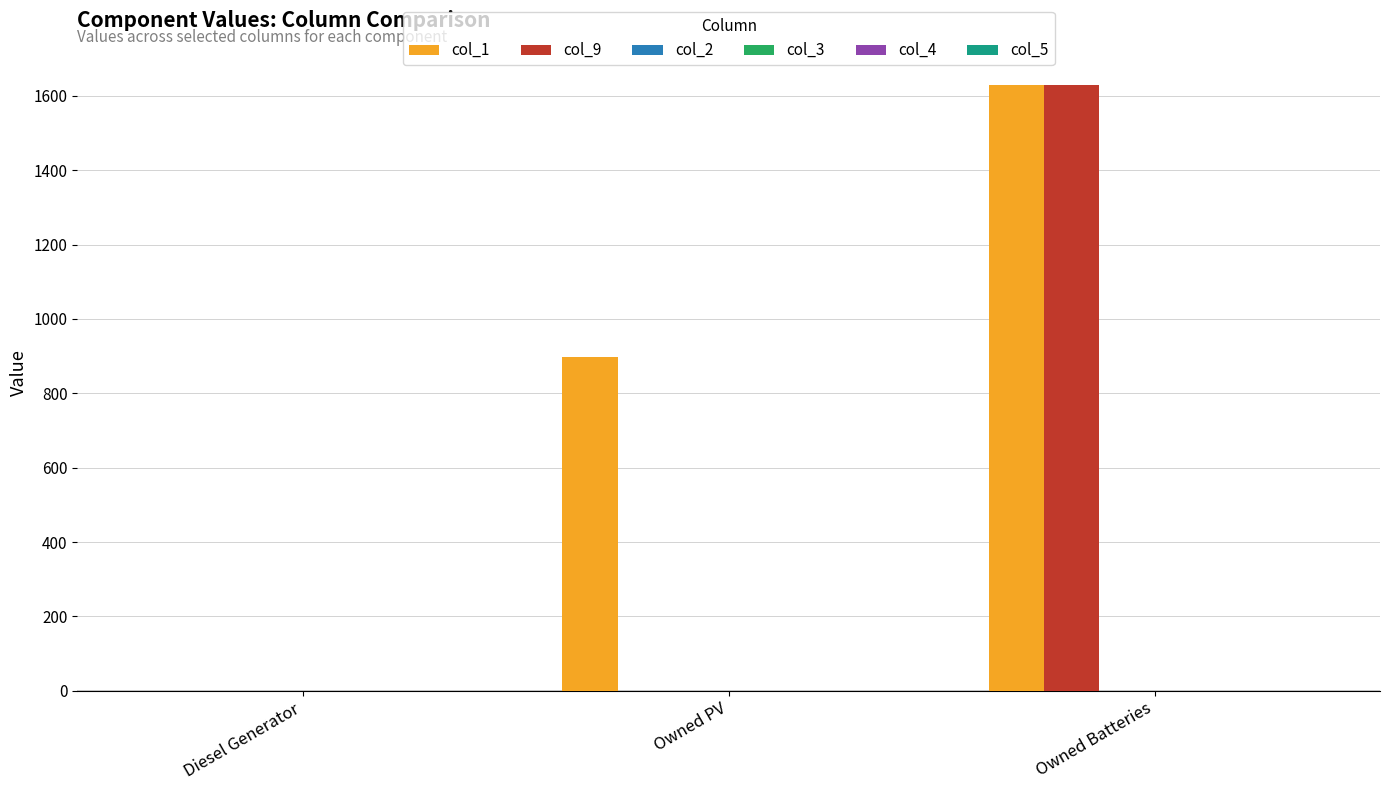

What is the greatest value displayed?

1629